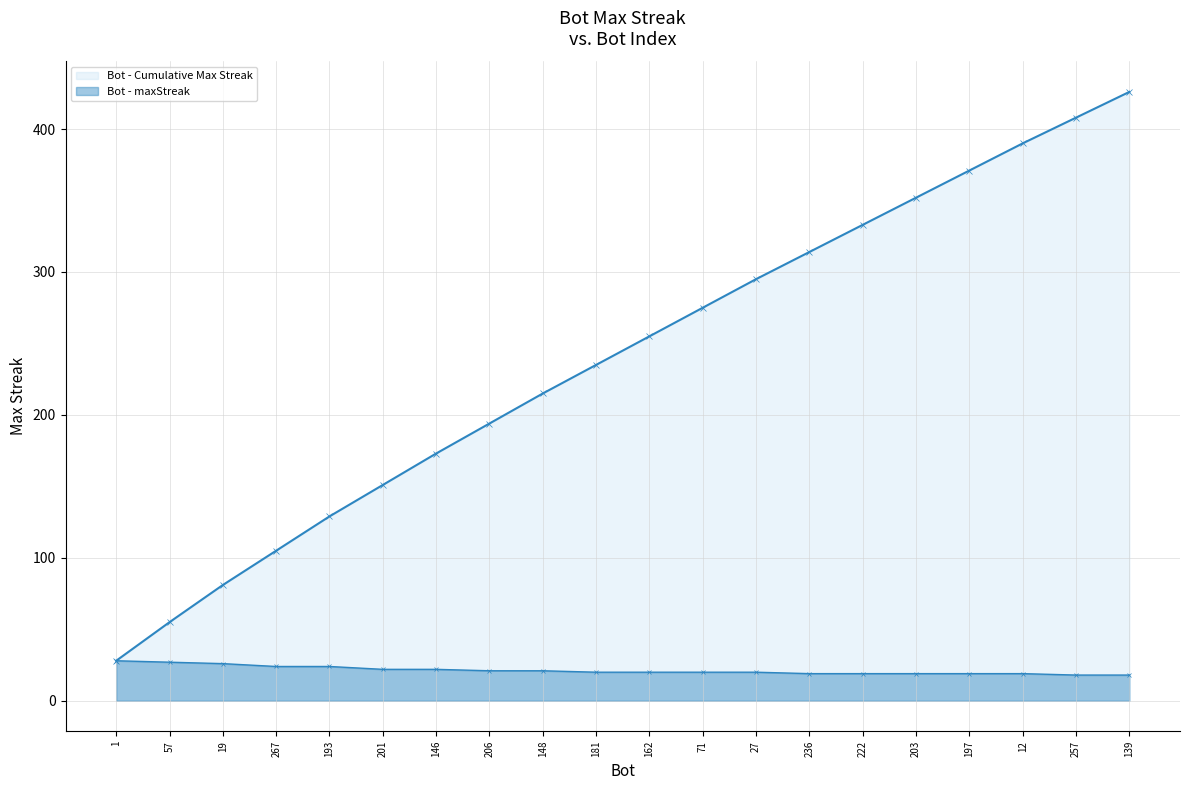

How many data points in Bot - maxStreak are above 20?

9